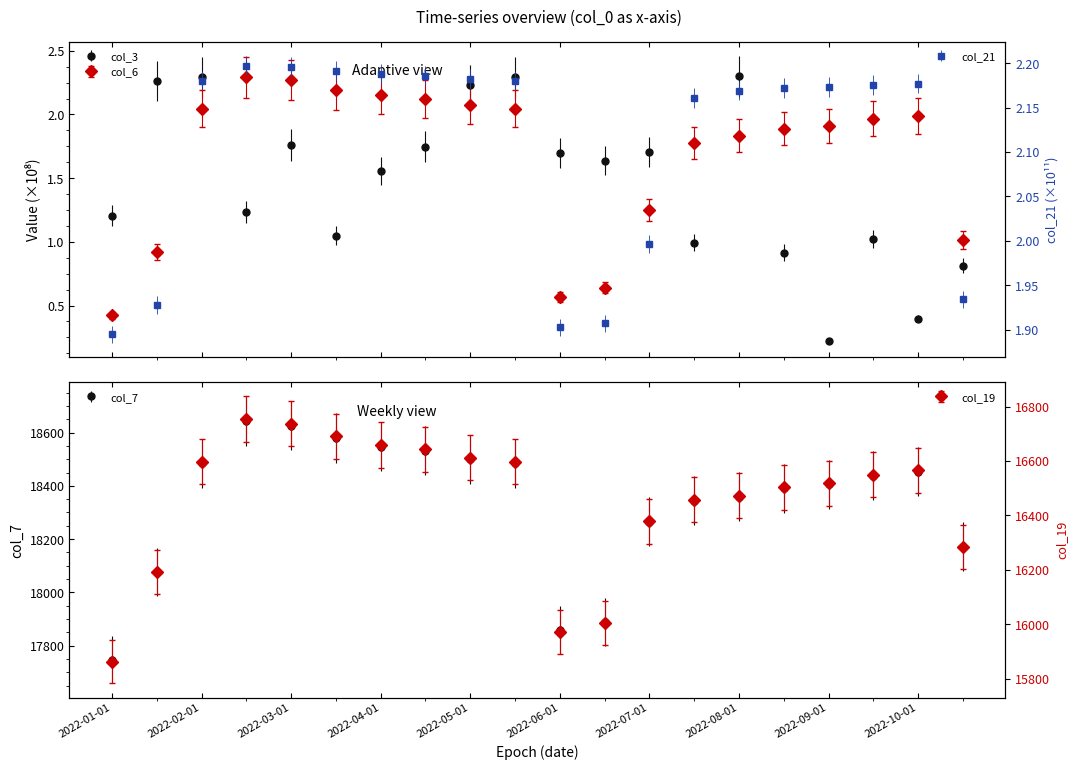

Which category has the lowest value in the col_3 series?

2022-09-01